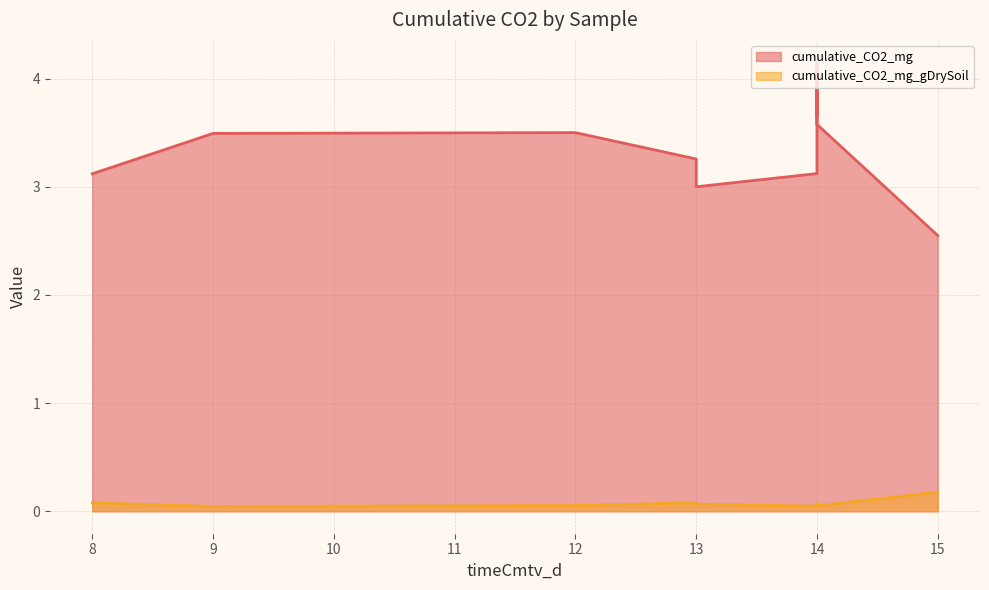

Is the value of cumulative_CO2_mg_gDrySoil at 14 greater than the value of cumulative_CO2_mg at 14?

No